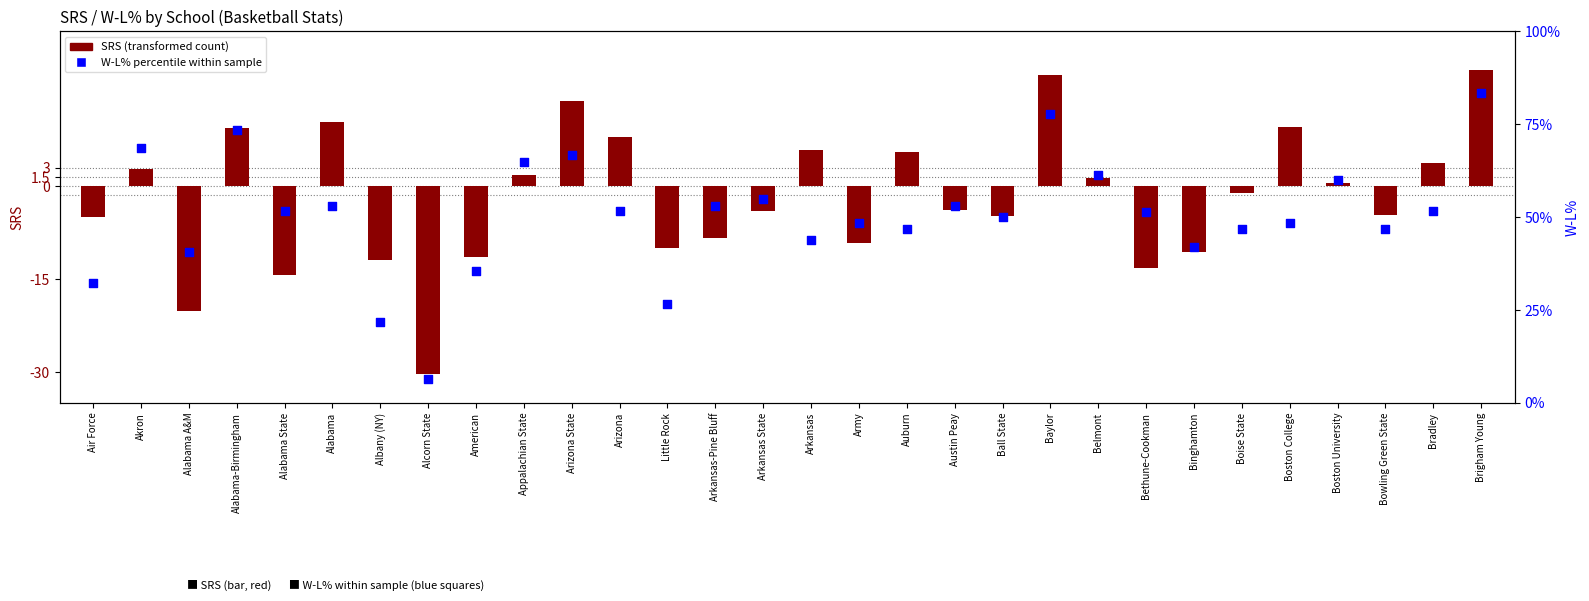

At how many categories does at least one series exceed 43?

23